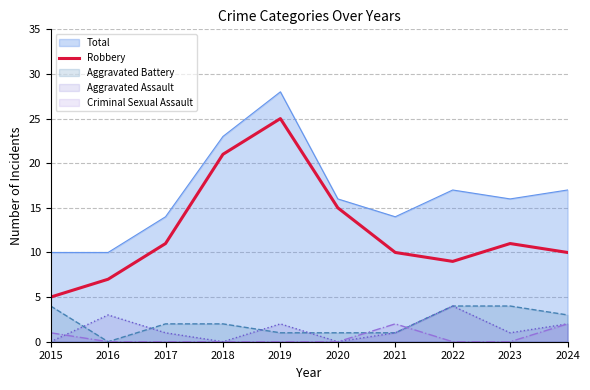

Which label corresponds to the largest value in the chart?

2019